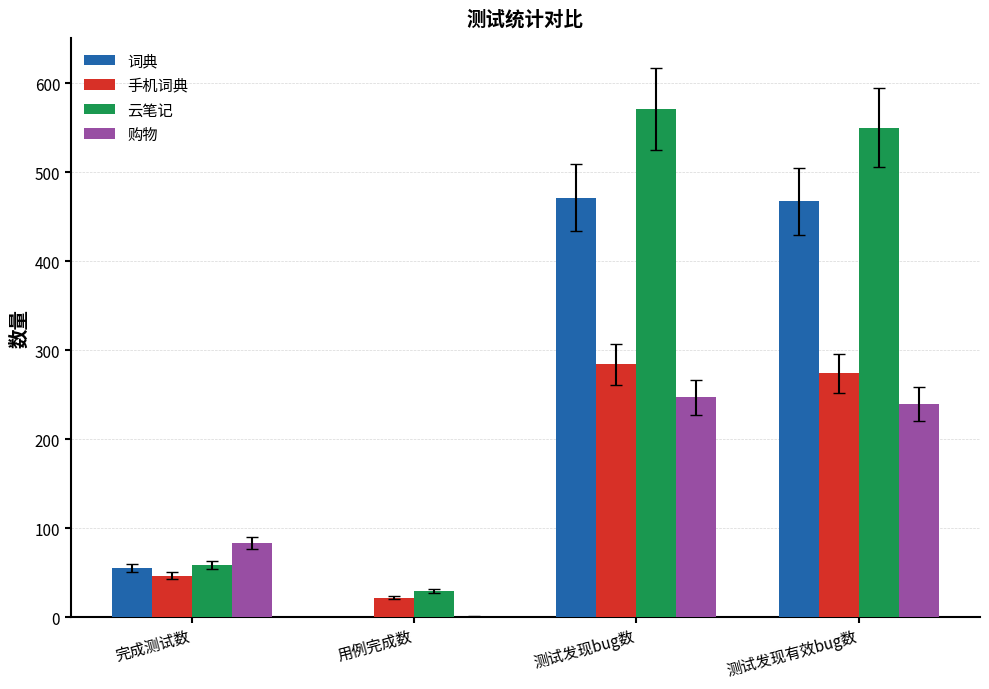

True or false: 购物 has a value of 1 at 用例完成数.

True